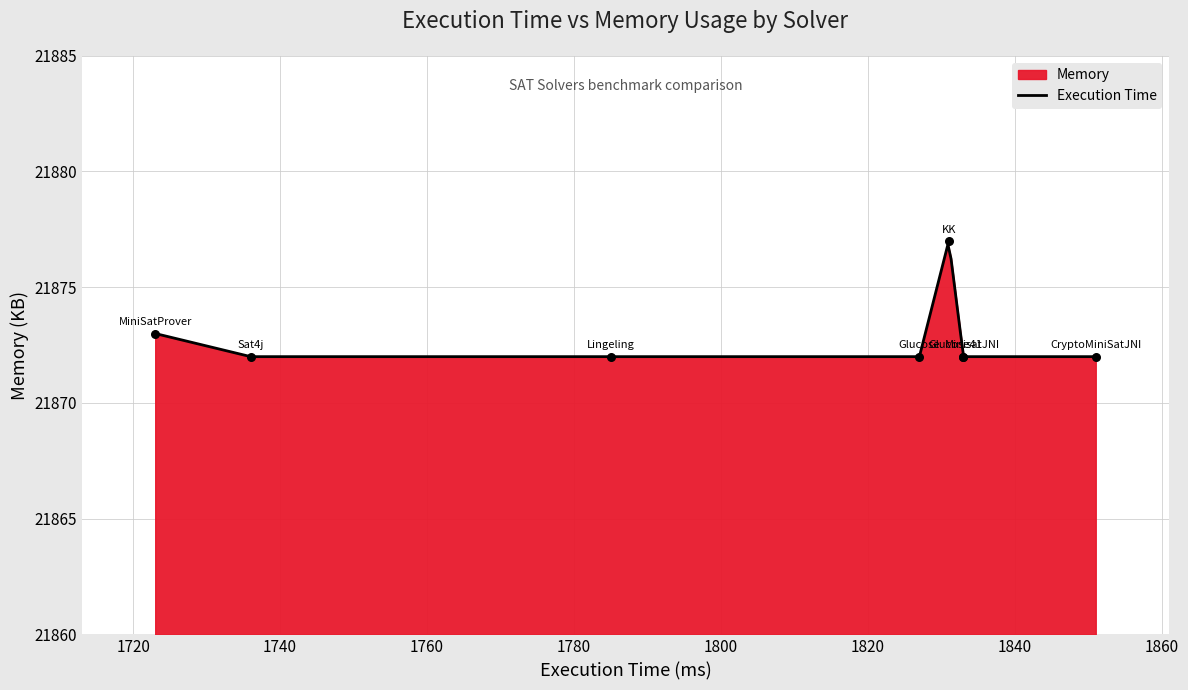

Between Glucose and MiniSatProver, which is larger?

MiniSatProver